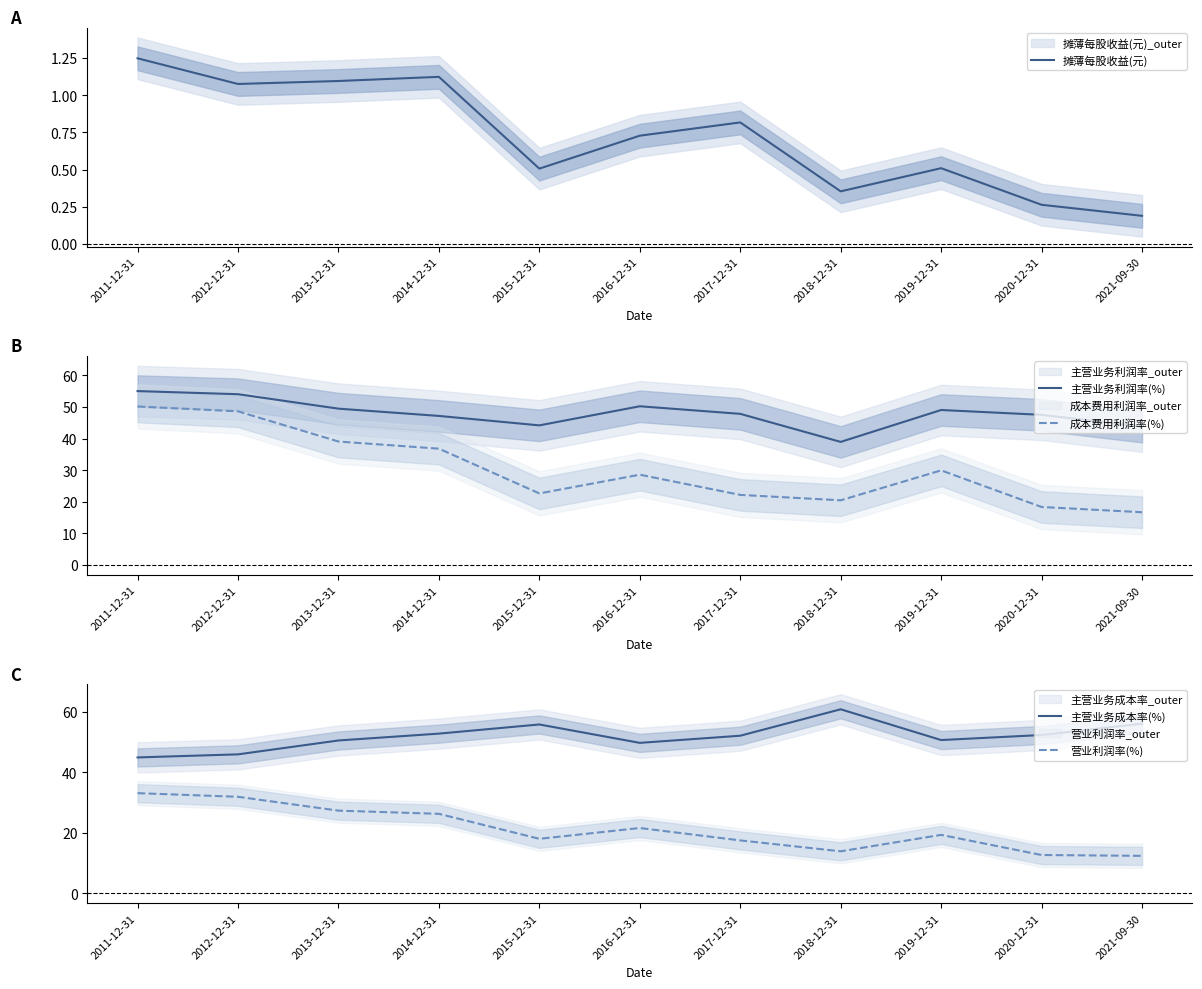

Reading left to right, transcribe all the data shown in this chart.

摊薄每股收益(元): 2011-12-31=1.2	2012-12-31=1.1	2013-12-31=1.1	2014-12-31=1.1	2015-12-31=0.5	2016-12-31=0.7	2017-12-31=0.8	2018-12-31=0.4	2019-12-31=0.5	2020-12-31=0.3	2021-09-30=0.2
主营业务利润率(%): 2011-12-31=55.1	2012-12-31=54.1	2013-12-31=49.5	2014-12-31=47.2	2015-12-31=44.2	2016-12-31=50.3	2017-12-31=47.8	2018-12-31=39.0	2019-12-31=49.1	2020-12-31=47.5	2021-09-30=43.8
成本费用利润率(%): 2011-12-31=50.2	2012-12-31=48.6	2013-12-31=39.1	2014-12-31=36.8	2015-12-31=22.7	2016-12-31=28.6	2017-12-31=22.2	2018-12-31=20.5	2019-12-31=30.0	2020-12-31=18.4	2021-09-30=16.7
主营业务成本率(%): 2011-12-31=44.9	2012-12-31=45.9	2013-12-31=50.5	2014-12-31=52.8	2015-12-31=55.8	2016-12-31=49.7	2017-12-31=52.1	2018-12-31=60.8	2019-12-31=50.6	2020-12-31=52.3	2021-09-30=56.1
营业利润率(%): 2011-12-31=33.1	2012-12-31=31.9	2013-12-31=27.3	2014-12-31=26.3	2015-12-31=18.0	2016-12-31=21.6	2017-12-31=17.5	2018-12-31=13.9	2019-12-31=19.3	2020-12-31=12.7	2021-09-30=12.4